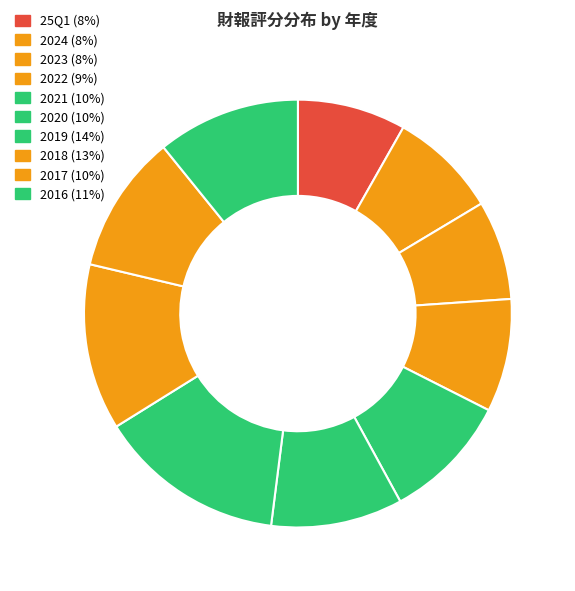

Which category has the smallest portion of the pie?

2023